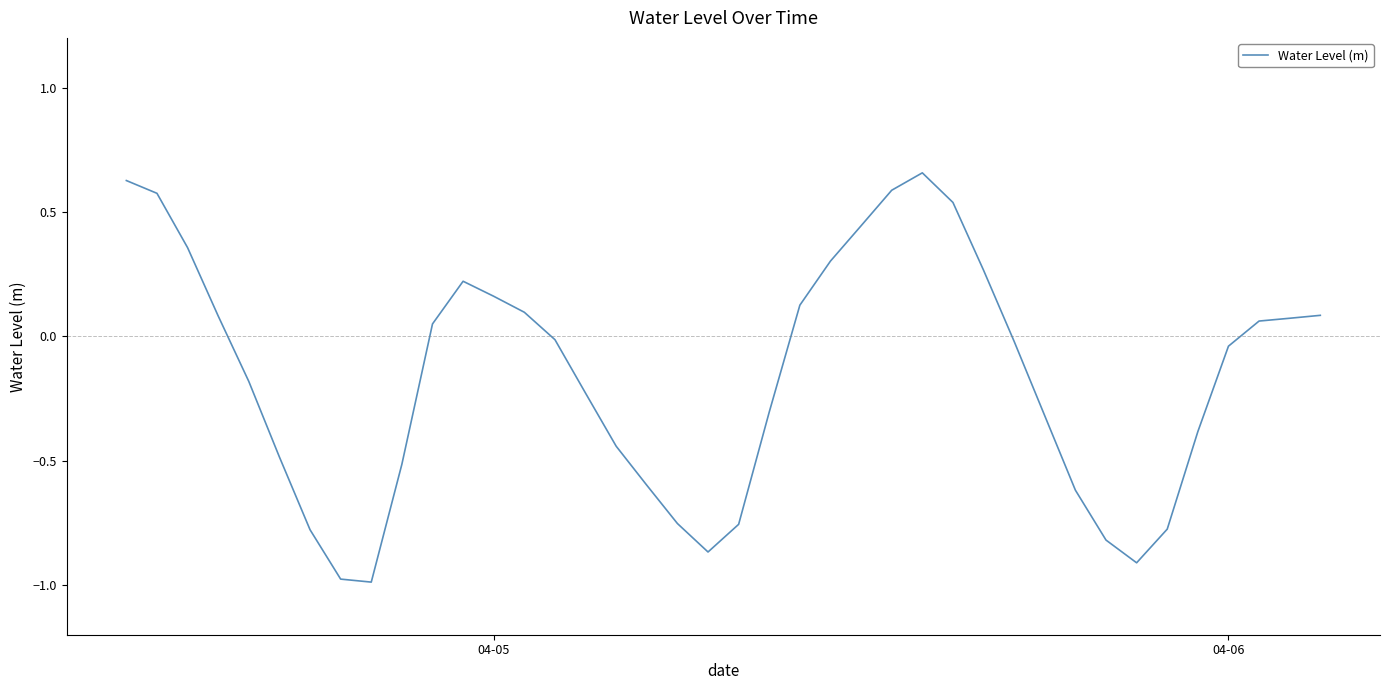

What is the minimum value shown in the chart?

-1.0